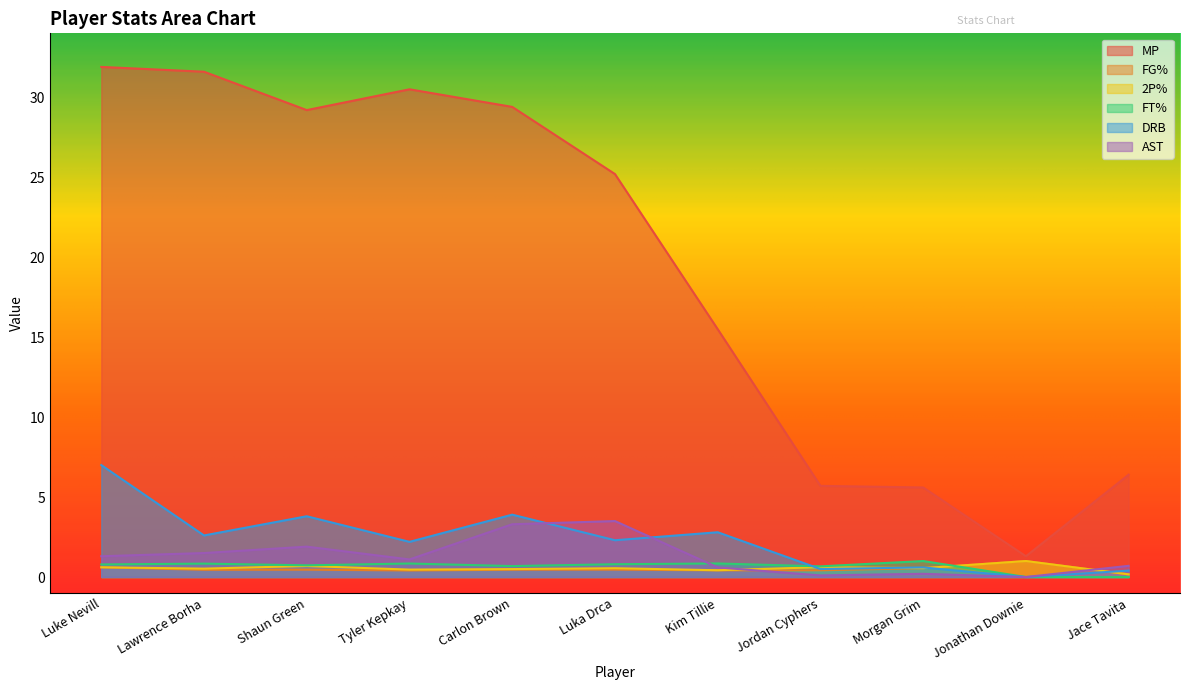

What position from the left is Luke Nevill?

1